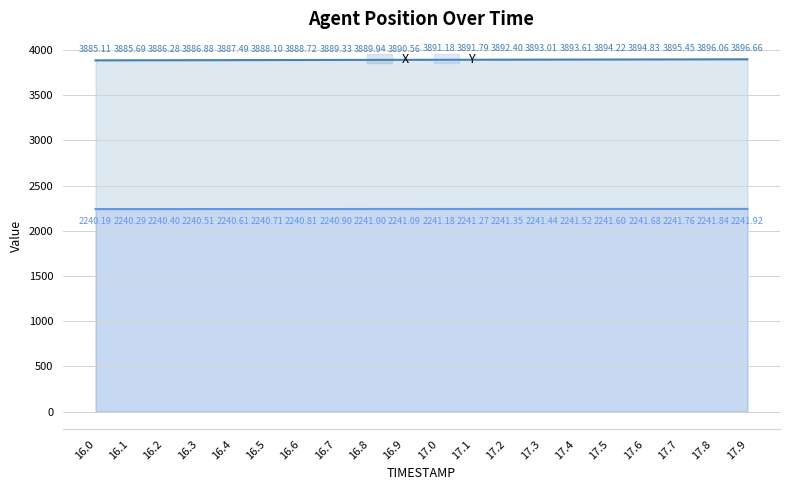

Reading left to right, what are all the values shown in this chart?

X: 3885.1	3885.7	3886.3	3886.9	3887.5	3888.1	3888.7	3889.3	3889.9	3890.6	3891.2	3891.8	3892.4	3893.0	3893.6	3894.2	3894.8	3895.4	3896.1	3896.7
Y: 2240.2	2240.3	2240.4	2240.5	2240.6	2240.7	2240.8	2240.9	2241.0	2241.1	2241.2	2241.3	2241.3	2241.4	2241.5	2241.6	2241.7	2241.8	2241.8	2241.9